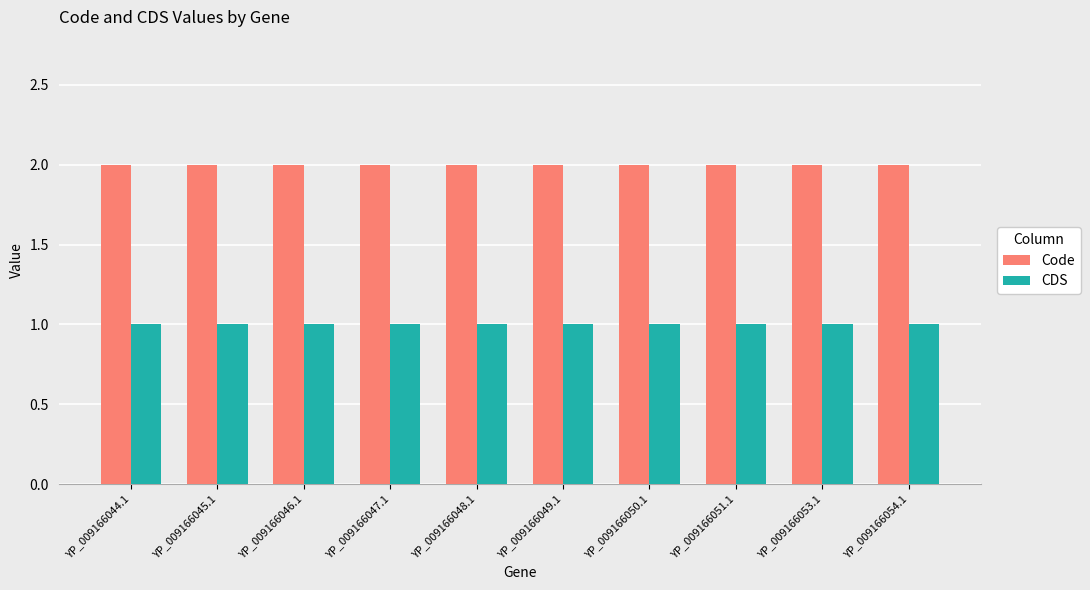

Reading left to right, what are all the values shown in this chart?

Code: YP_009166044.1=2	YP_009166045.1=2	YP_009166046.1=2	YP_009166047.1=2	YP_009166048.1=2	YP_009166049.1=2	YP_009166050.1=2	YP_009166051.1=2	YP_009166053.1=2	YP_009166054.1=2
CDS: YP_009166044.1=1	YP_009166045.1=1	YP_009166046.1=1	YP_009166047.1=1	YP_009166048.1=1	YP_009166049.1=1	YP_009166050.1=1	YP_009166051.1=1	YP_009166053.1=1	YP_009166054.1=1